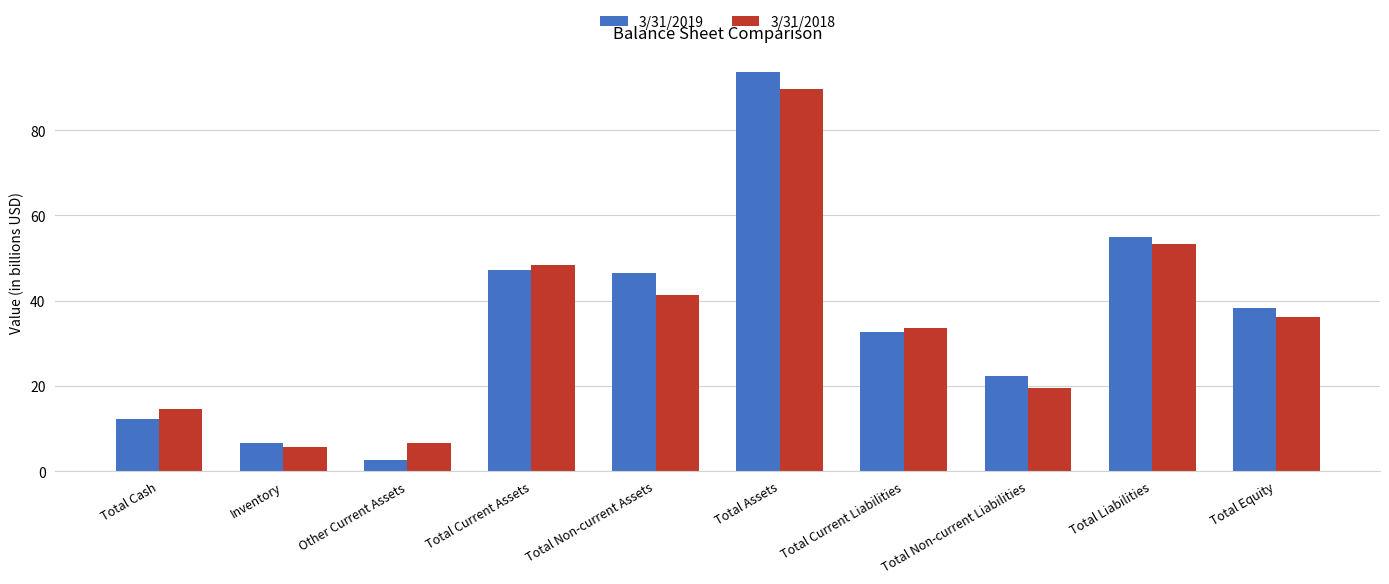

Rank the categories by 3/31/2018 value from lowest to highest.

Inventory, Other Current Assets, Total Cash, Total Non-current Liabilities, Total Current Liabilities, Total Equity, Total Non-current Assets, Total Current Assets, Total Liabilities, Total Assets